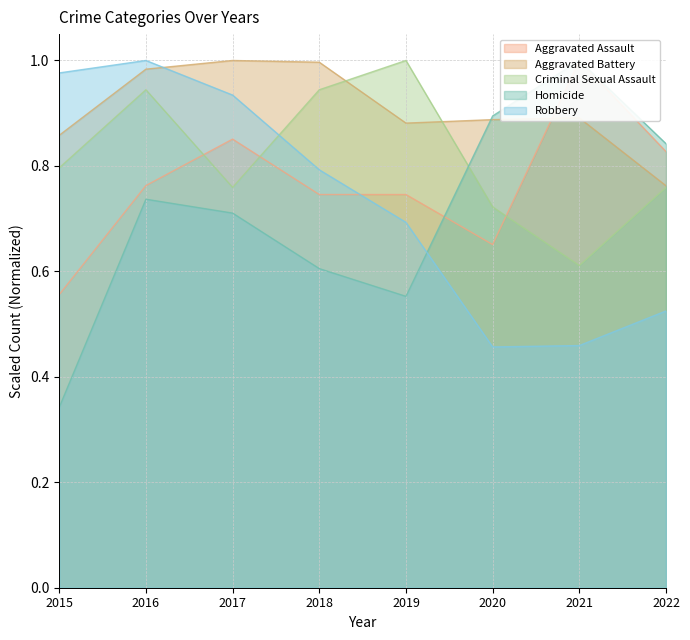

Which series has the widest spread of values?

Homicide